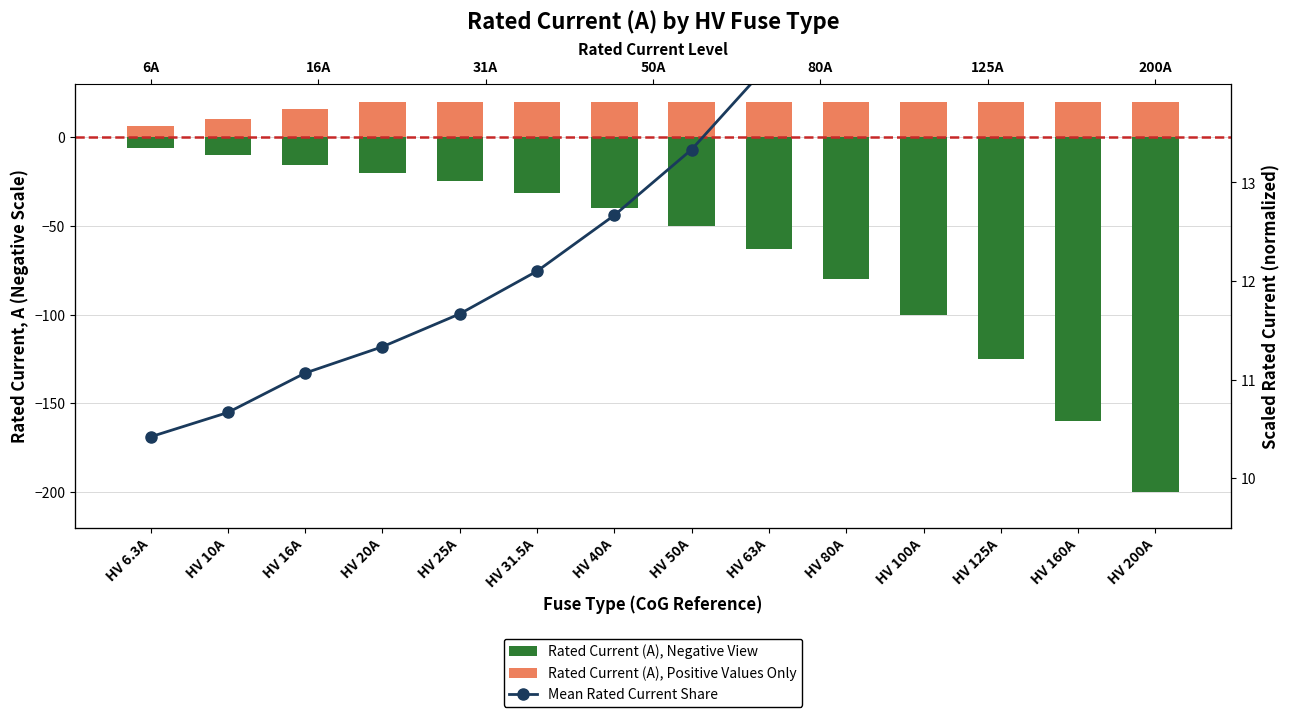

What is the total value across all series at HV 10A?

10.7